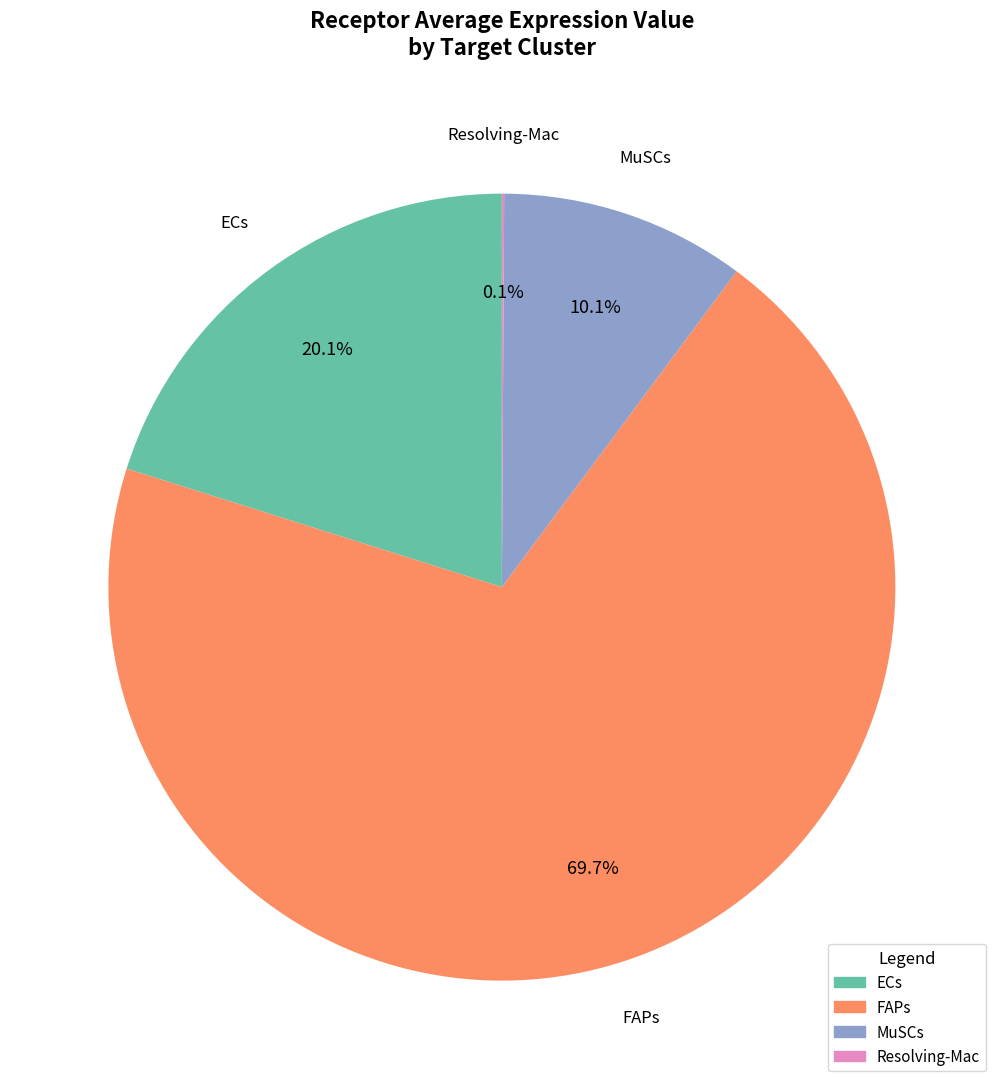

To the nearest percent, what is the average slice percentage?

25%